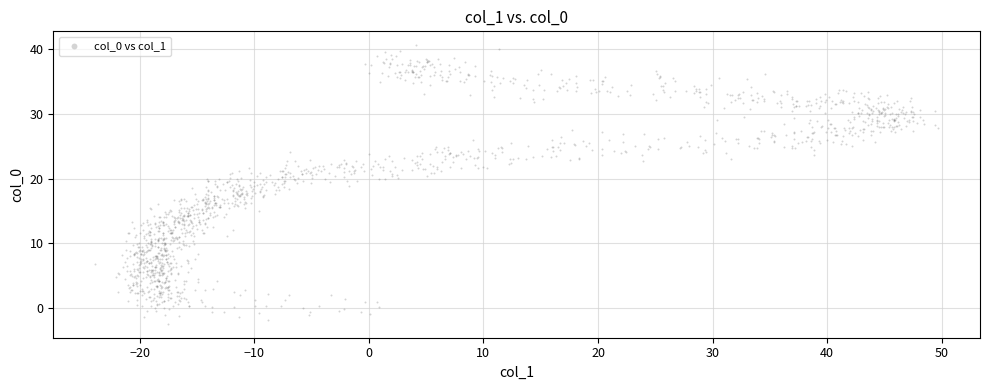

What is the range of Y values (max minus min)?

43.1